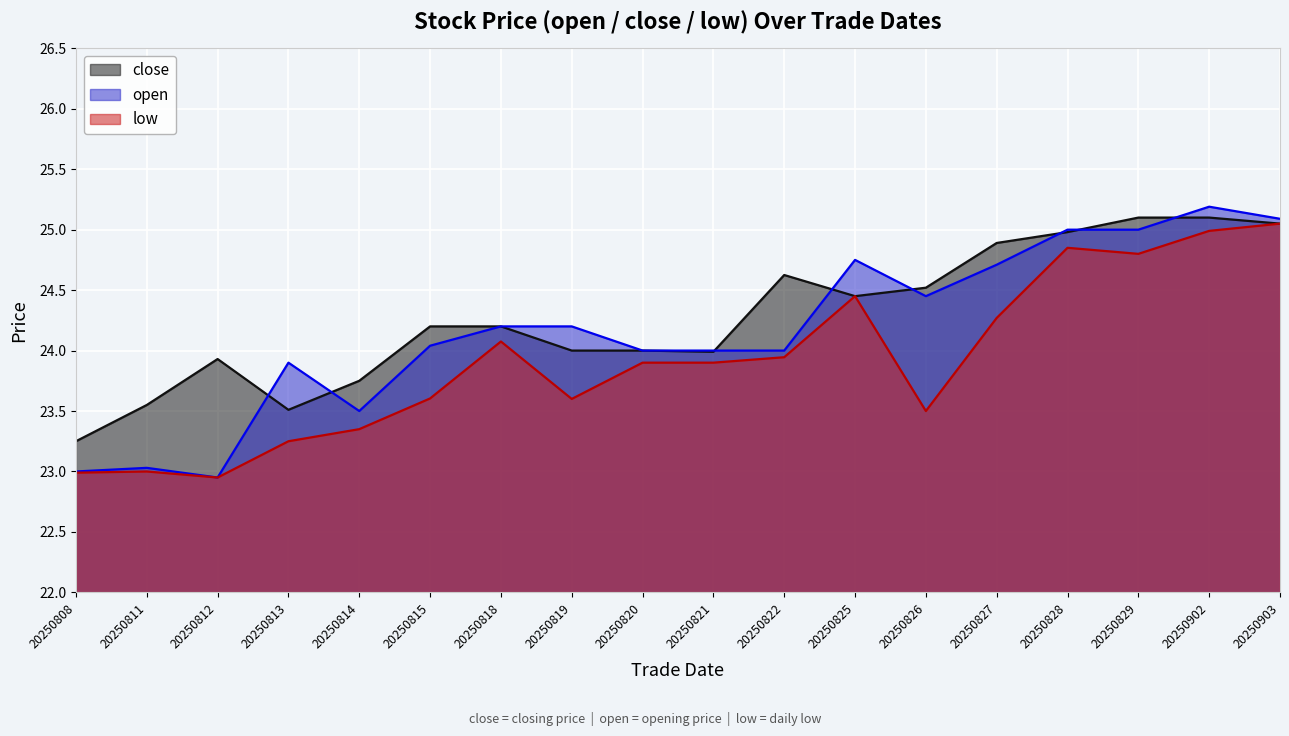

Reading right to left, extract all data points from this chart.

close: 25.1	25.1	25.1	25.0	24.9	24.5	24.4	24.6	24.0	24.0	24.0	24.2	24.2	23.8	23.5	23.9	23.6	23.2
open: 25.1	25.2	25.0	25.0	24.7	24.4	24.8	24.0	24.0	24.0	24.2	24.2	24.0	23.5	23.9	22.9	23.0	23.0
low: 25.1	25.0	24.8	24.9	24.3	23.5	24.4	23.9	23.9	23.9	23.6	24.1	23.6	23.4	23.2	22.9	23.0	23.0